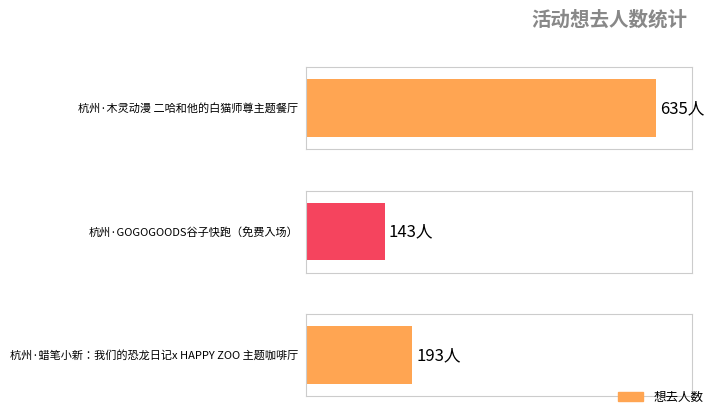

Approximately how many times larger is the value at 杭州·木灵动漫 二哈和他的白猫师尊主题餐厅 compared to 杭州·蜡笔小新：我们的恐龙日记x HAPPY ZOO 主题咖啡厅?

3.3